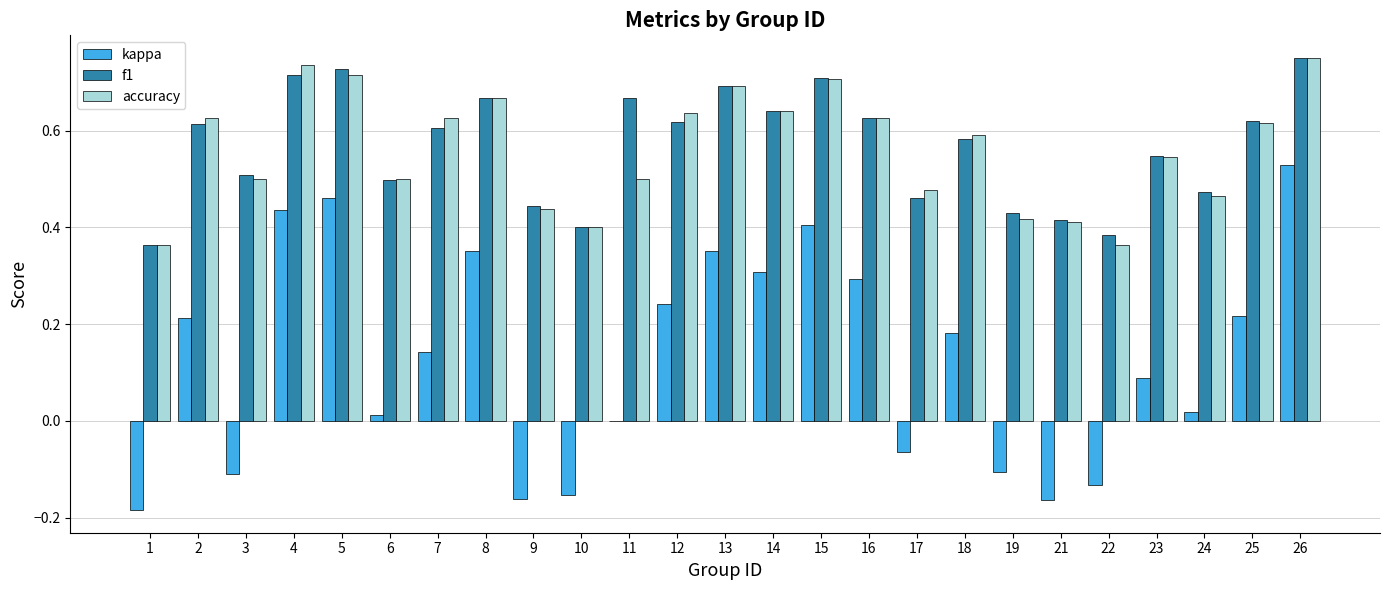

Is the value of f1 at 11 greater than the value of kappa at 7?

Yes